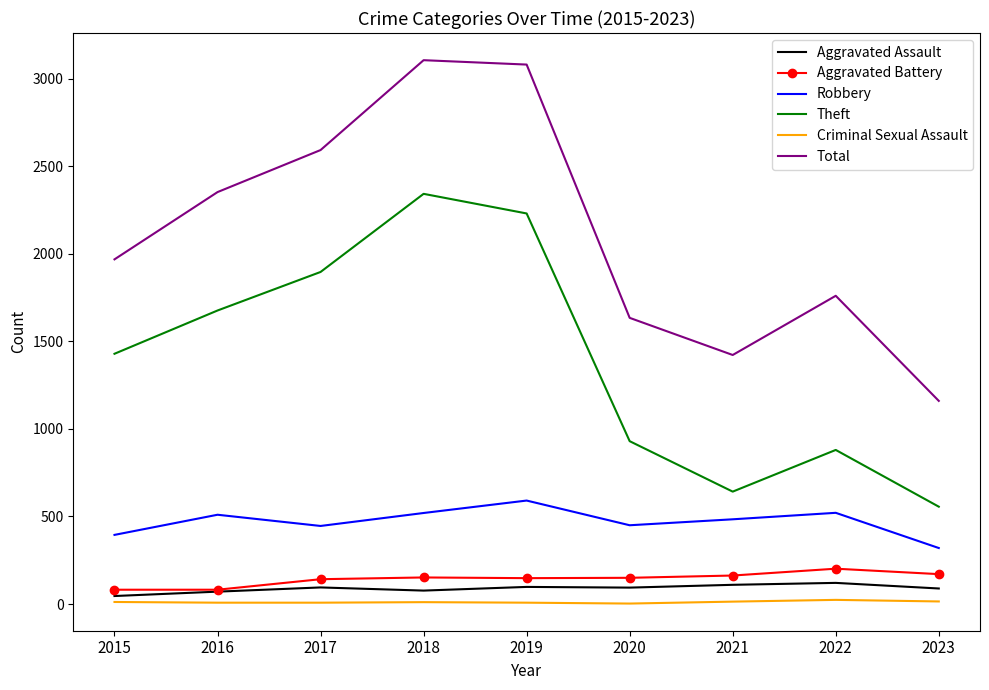

What is the sum of all Aggravated Assault values?

801